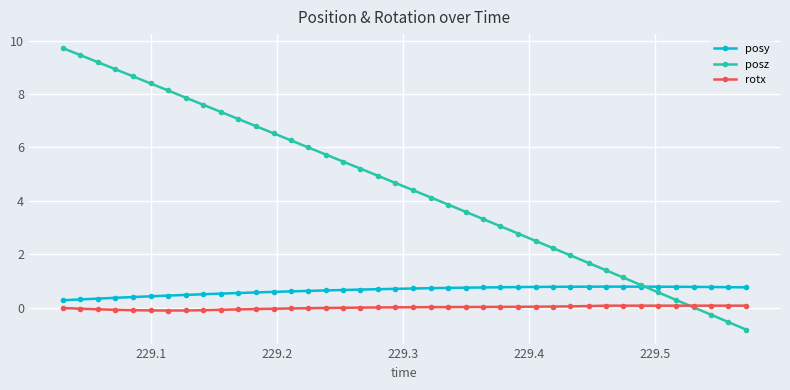

True or false: rotx and posy intersect in this chart.

False